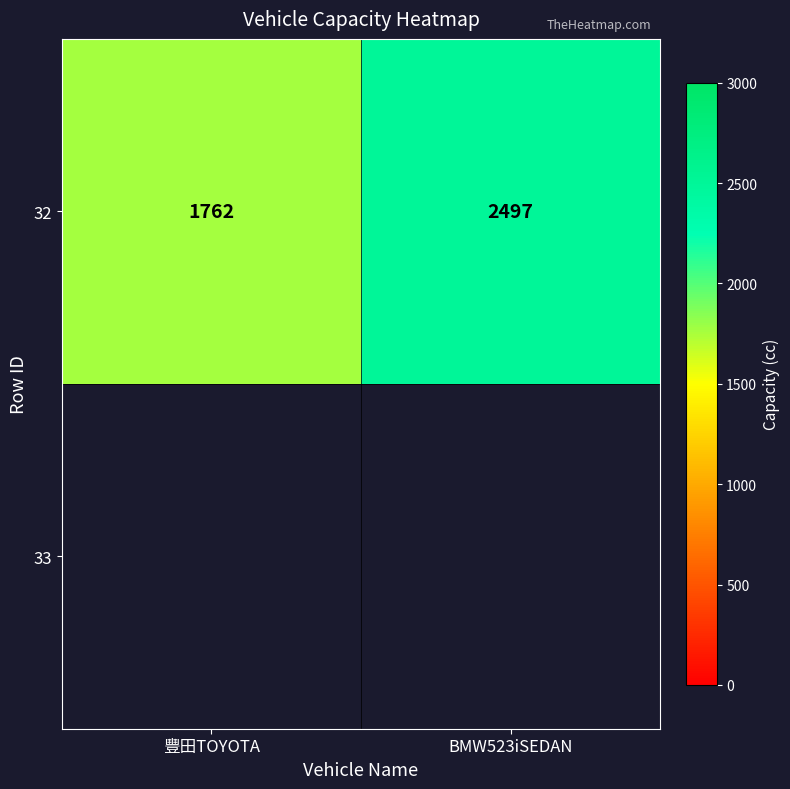

Count the number of data series in this chart.

1